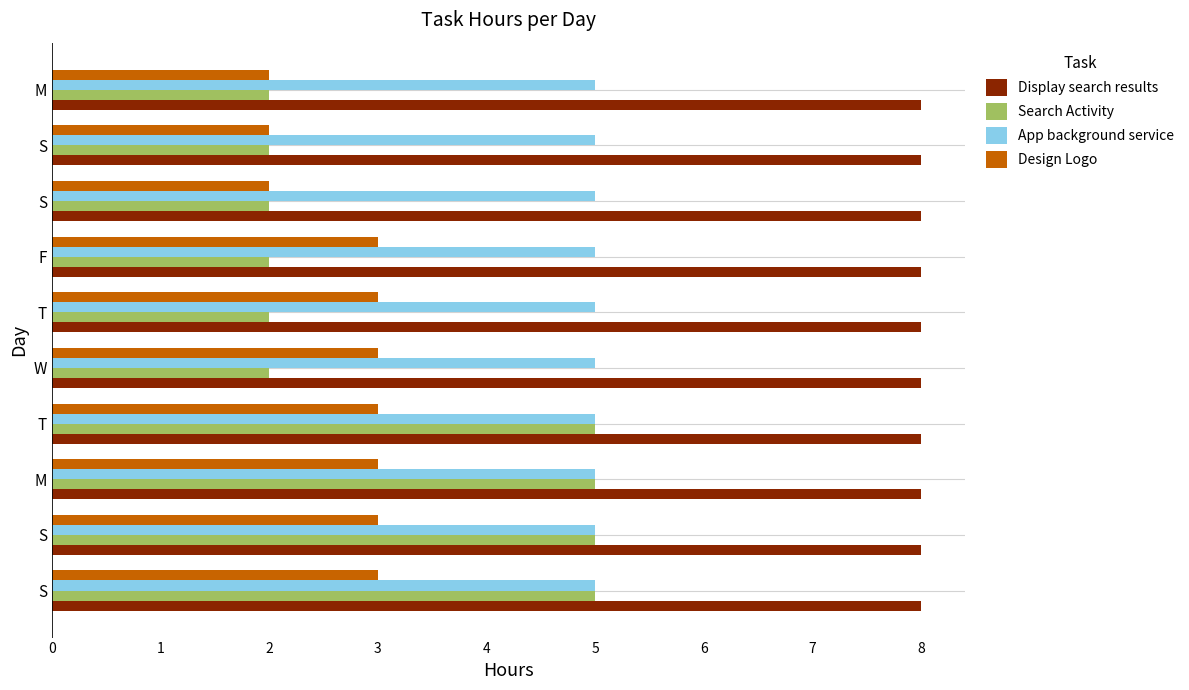

What is the difference between the maximum and minimum values in the Search Activity series?

3